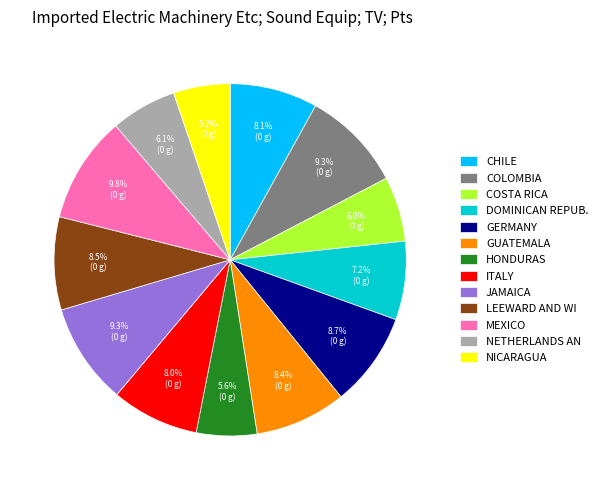

Between NETHERLANDS AN and GUATEMALA, which is larger?

GUATEMALA